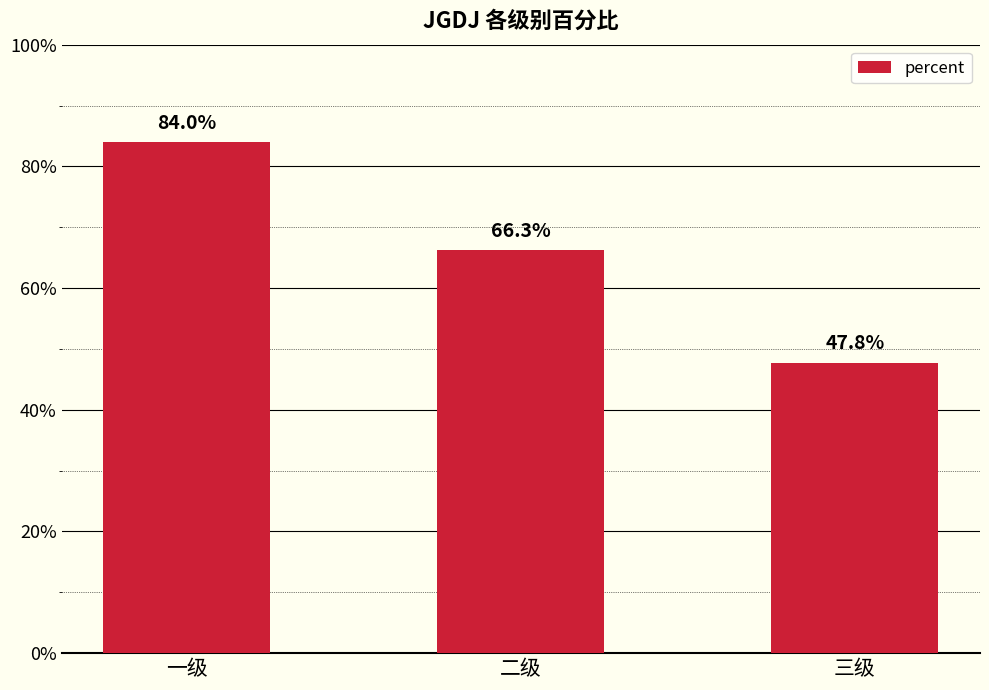

Are the bars horizontal?

No